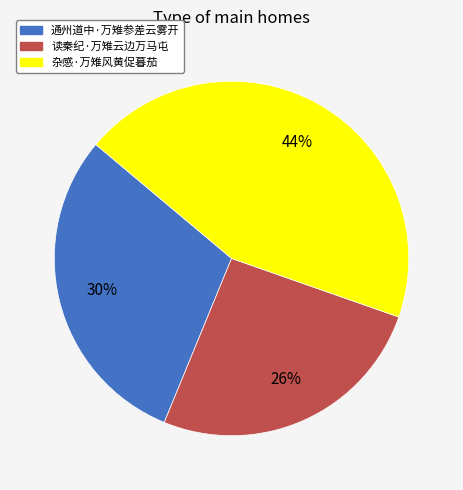

To the nearest percent, what is the average slice percentage?

33%